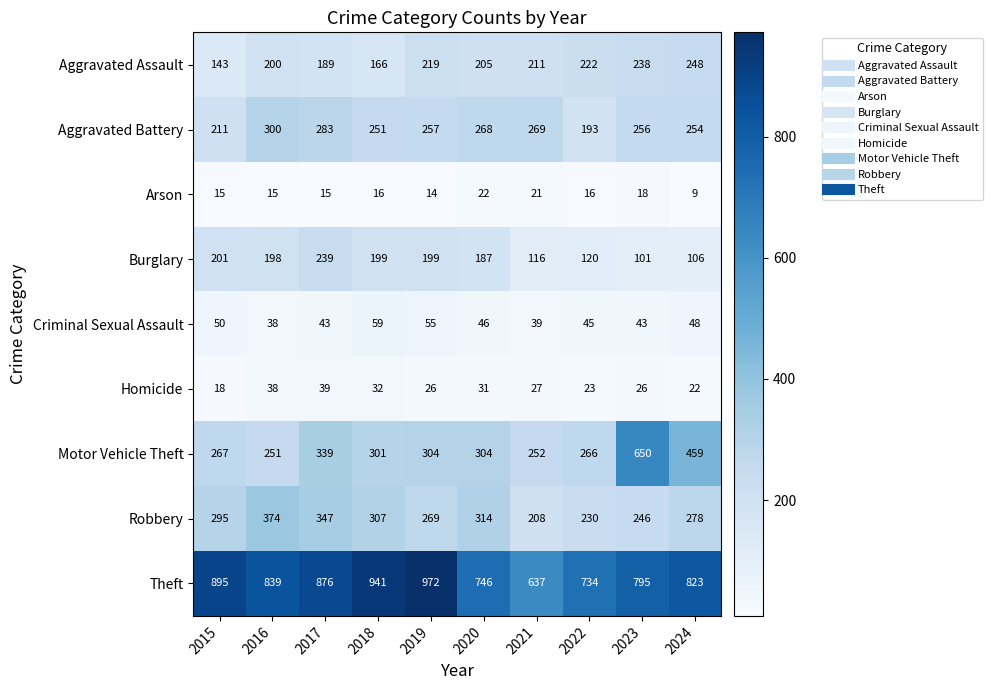

At which category is the sum across all series the highest?

2023